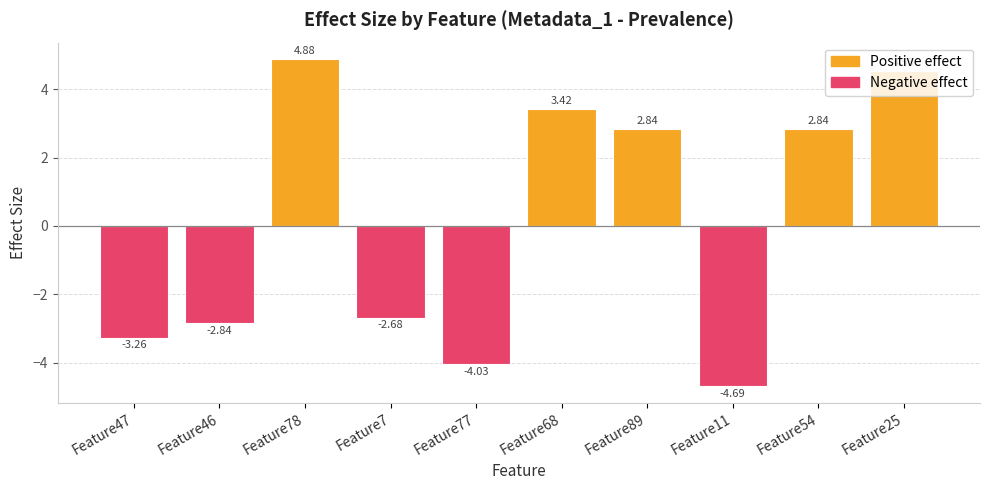

The Negative effect series shows -4.9 at Feature47. True or false?

False